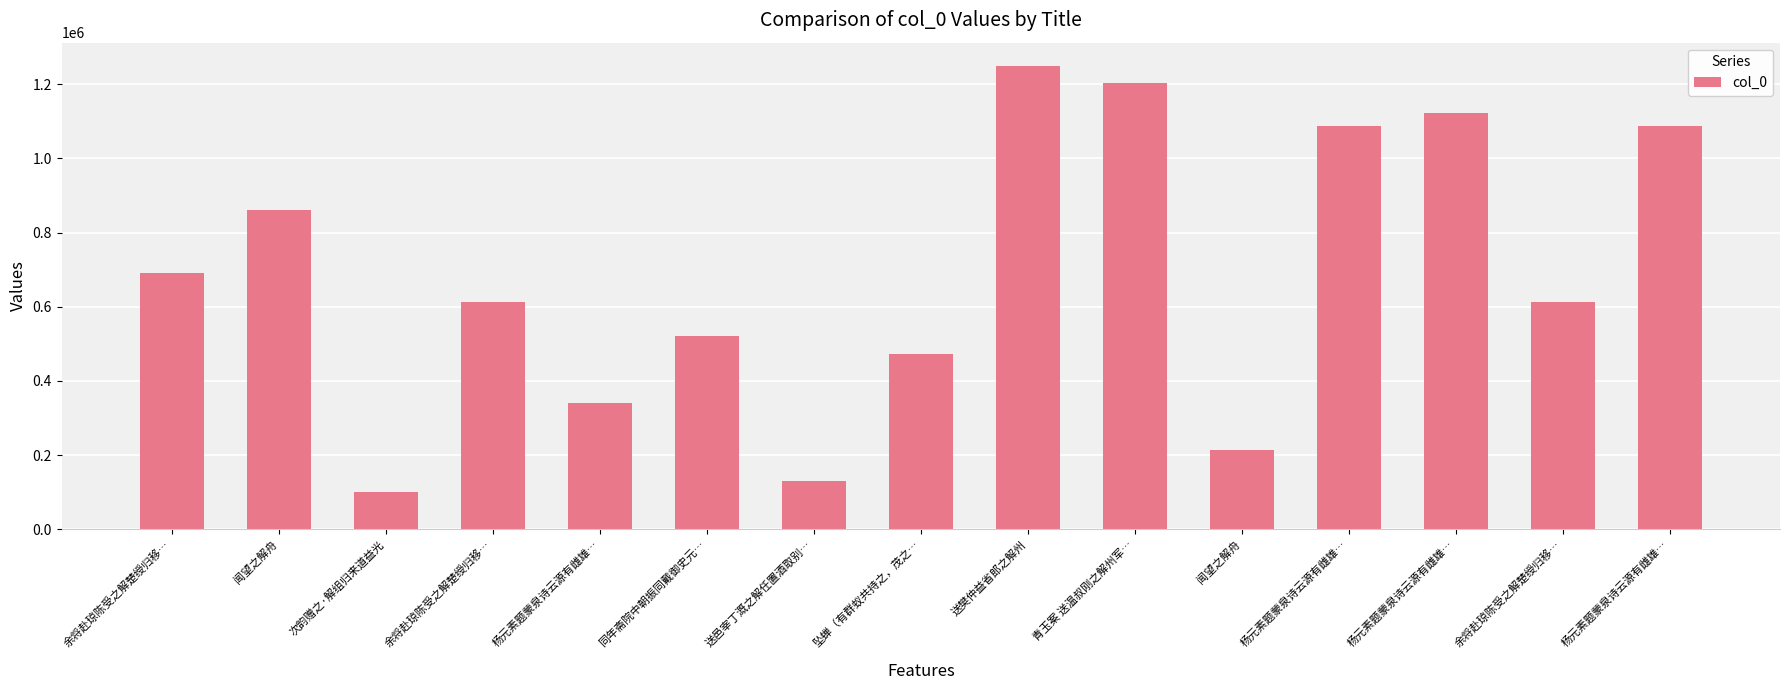

How many data points does each series have?

15